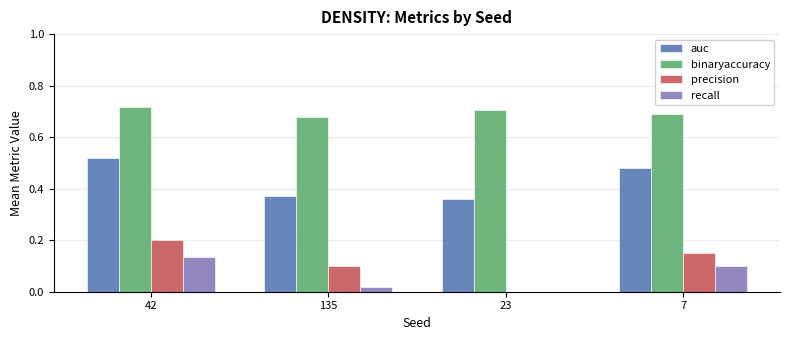

Are the bars horizontal?

No